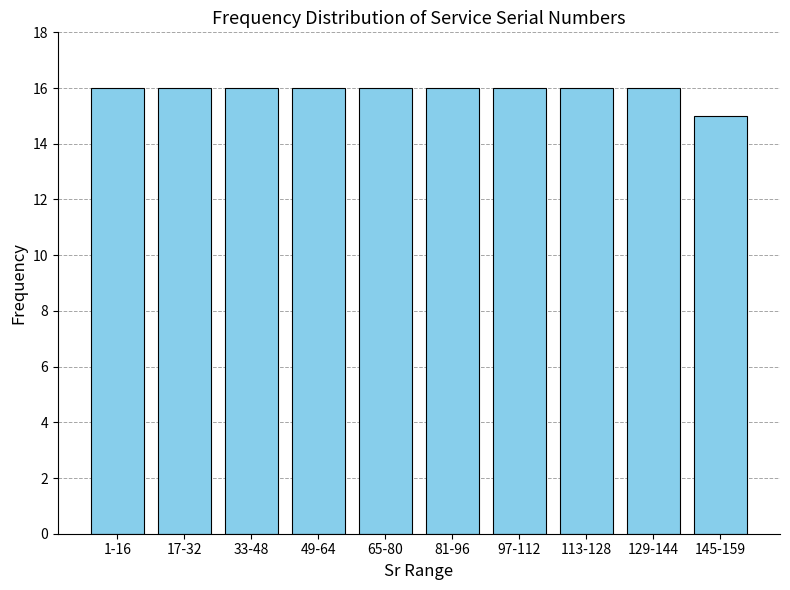

Reading left to right, list all the values displayed in this chart.

1-16=16	17-32=16	33-48=16	49-64=16	65-80=16	81-96=16	97-112=16	113-128=16	129-144=16	145-159=15